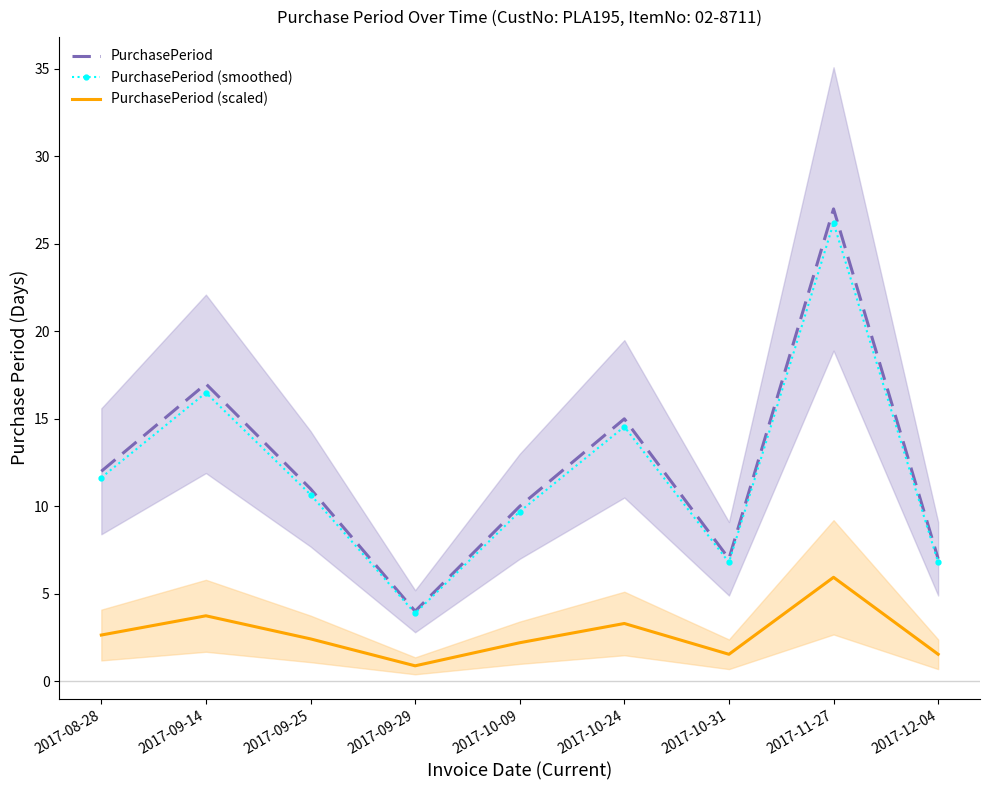

How many interior local peaks does the PurchasePeriod series have?

3